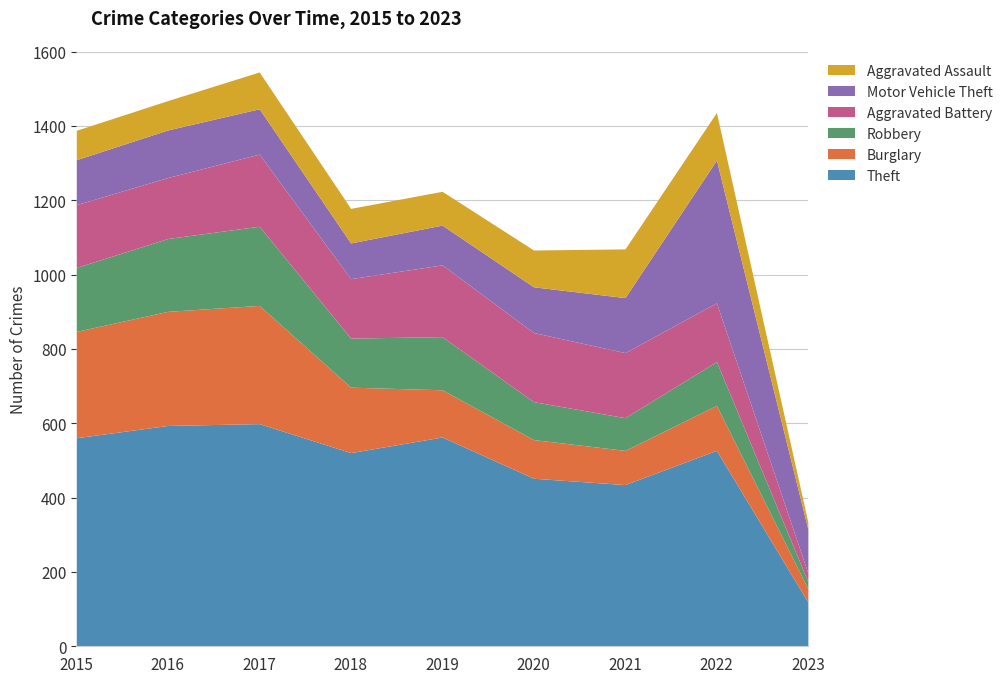

What is the value of the Burglary point at the 4th from the left?

176